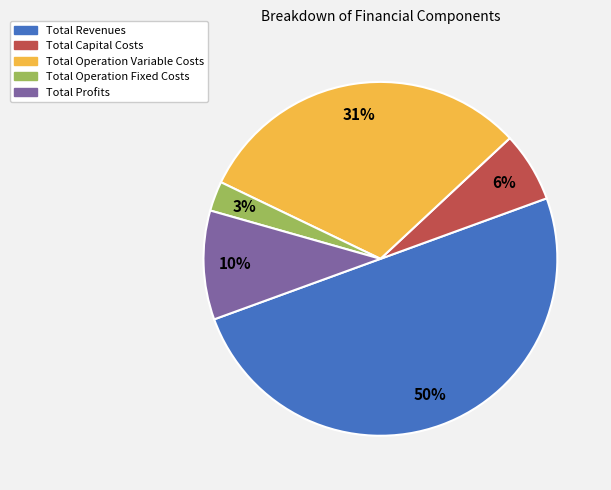

Count the number of slices in the pie.

5